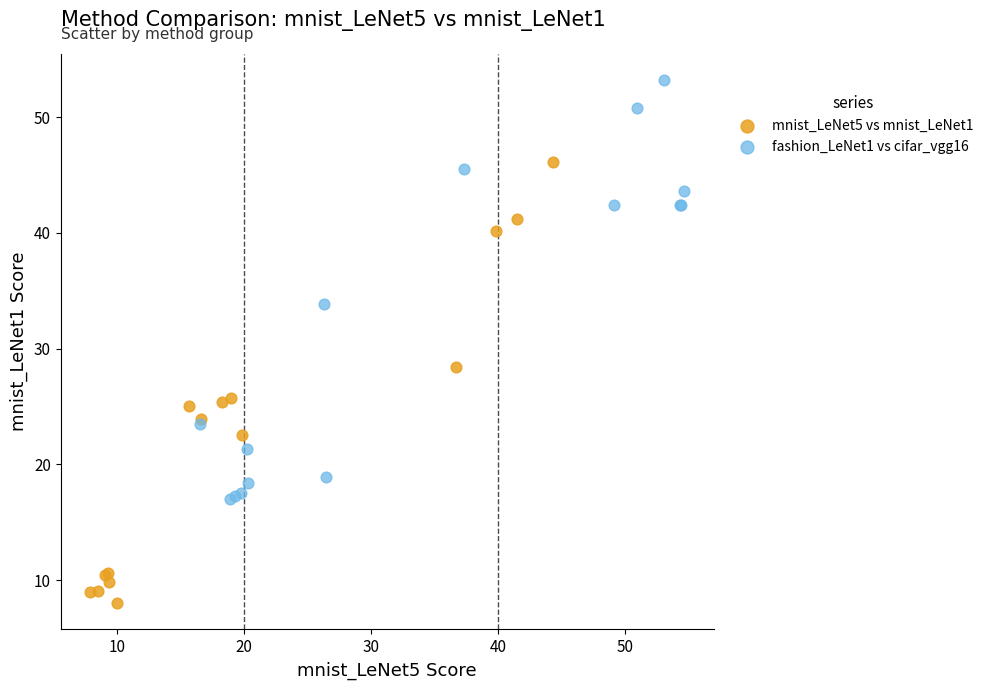

Which series reaches the minimum Y coordinate?

mnist_LeNet5 vs mnist_LeNet1